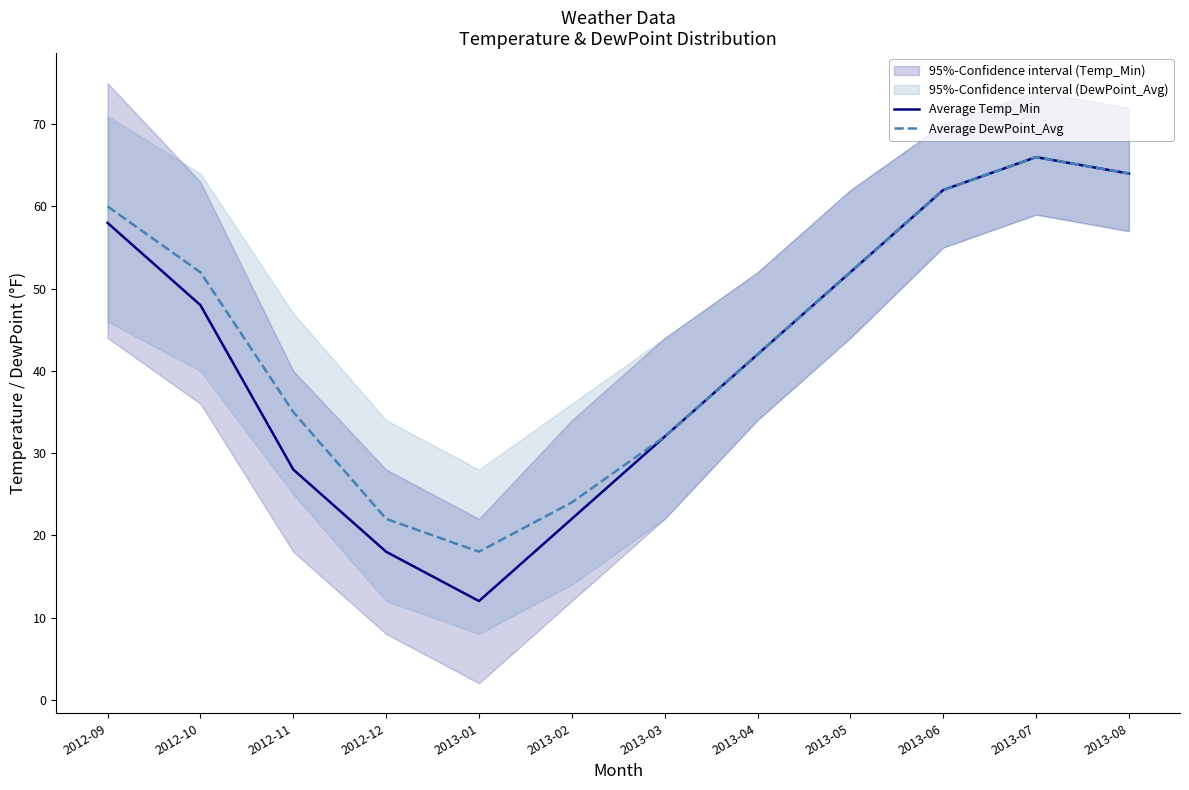

At which category does the chart reach its minimum across all series?

2013-01